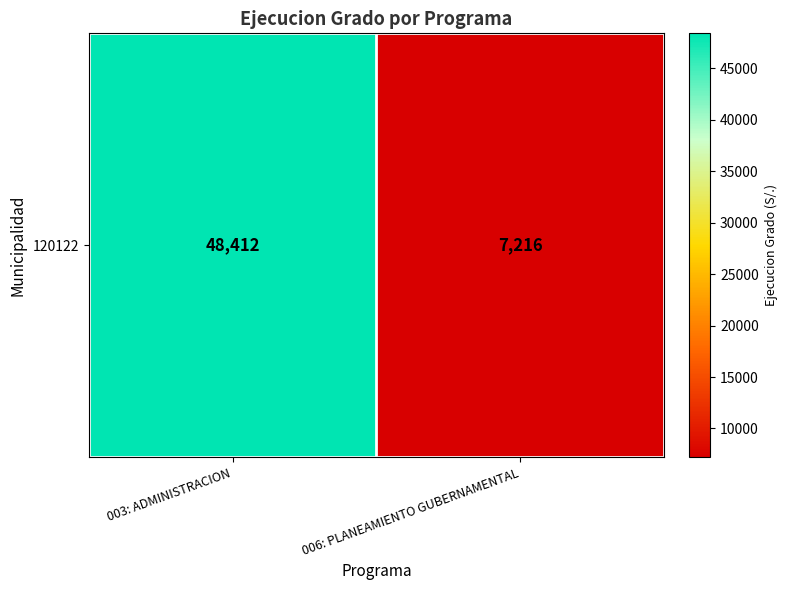

Which label corresponds to the largest value in the chart?

003: ADMINISTRACION